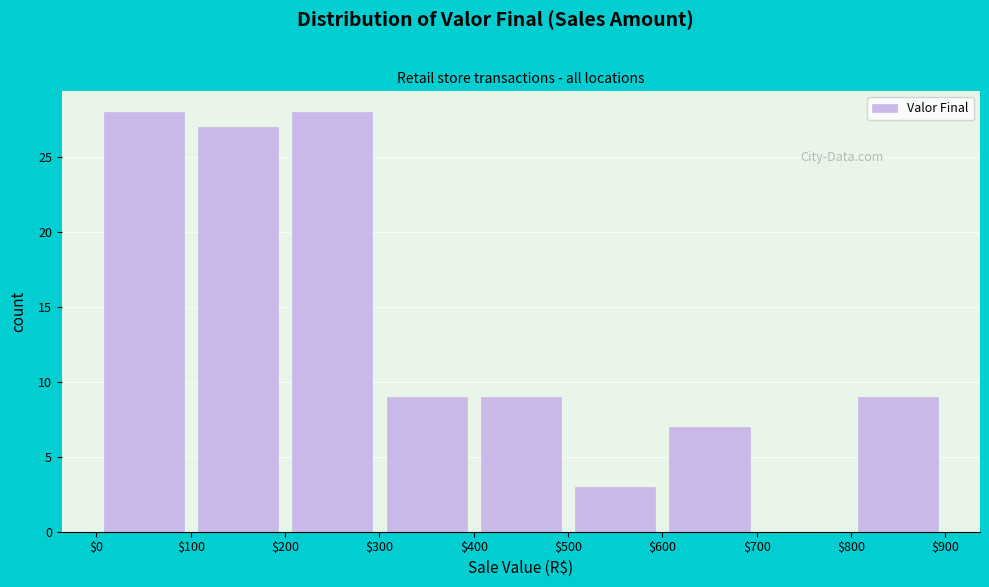

Reading left to right, list every bar in this chart as the range it spans on the x-axis followed by its height. The values are not printed on the chart, so give them approximately, as read against the axis.

$0 to $100: 28
$100 to $200: 27
$200 to $300: 28
$300 to $400: 9
$400 to $500: 9
$500 to $600: 3
$600 to $700: 7
$700 to $800: 0
$800 to $900: 9